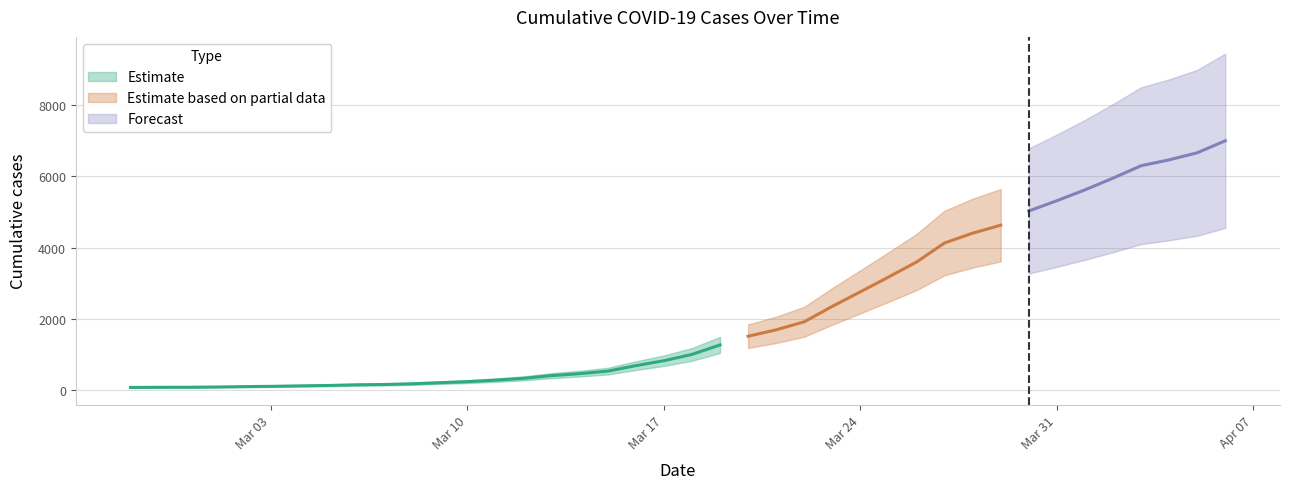

What is the minimum value shown in the chart?

65